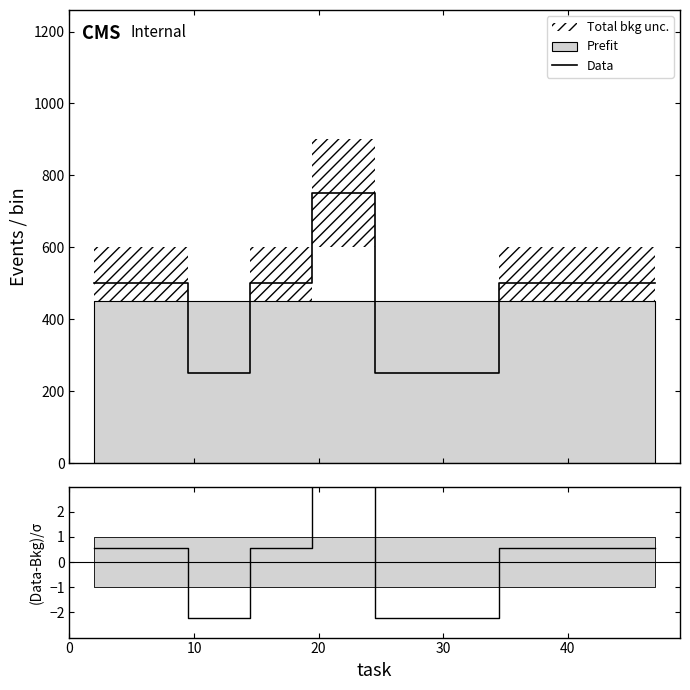

What is the lowest value of the Data series?

250